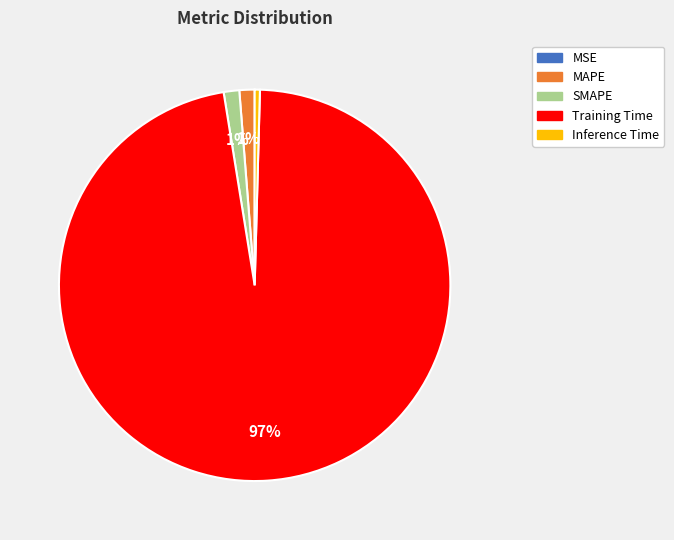

To the nearest percent, what portion does MAPE represent?

1%